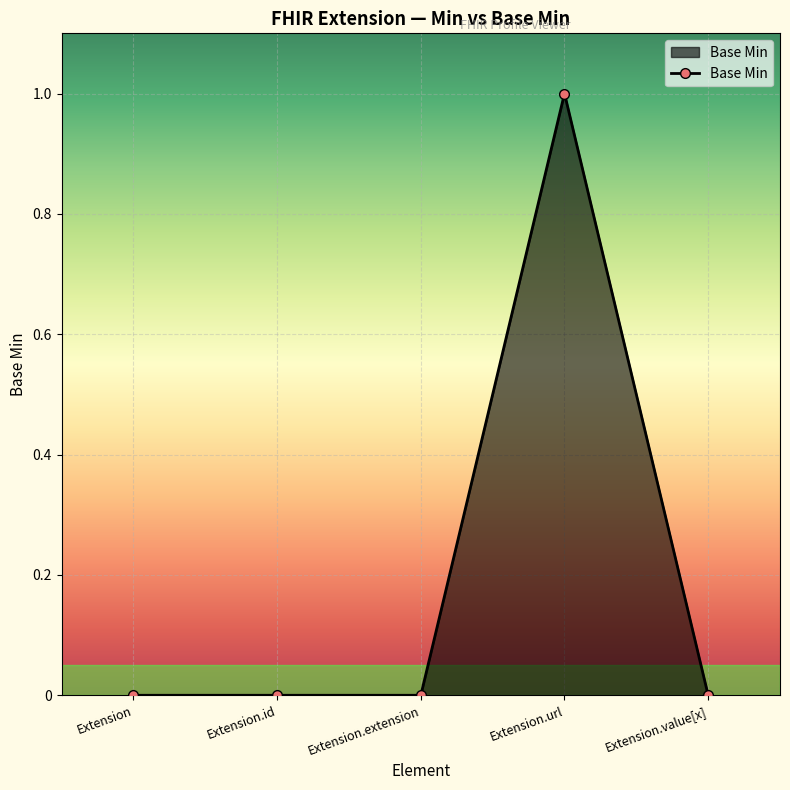

What is the label of the 1st point from the left?

Extension